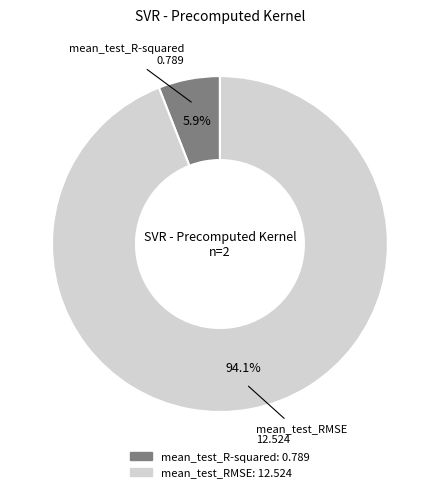

The mean_test_R-squared slice represents 6% of the pie. True or false?

True